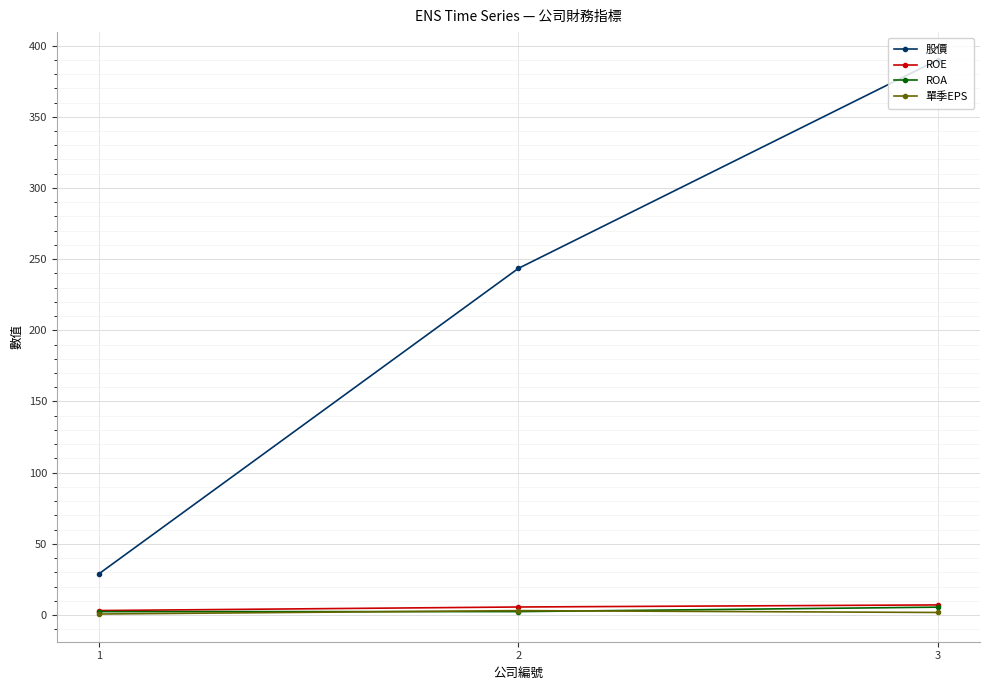

What is the average value of the 單季EPS series?

1.9